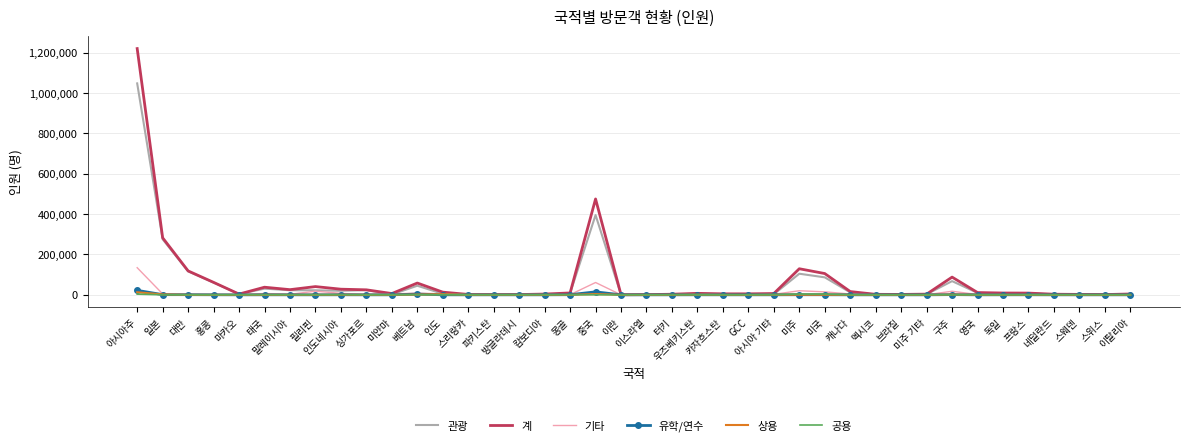

What is the difference between the 상용 values at 이탈리아 and 필리핀?

127